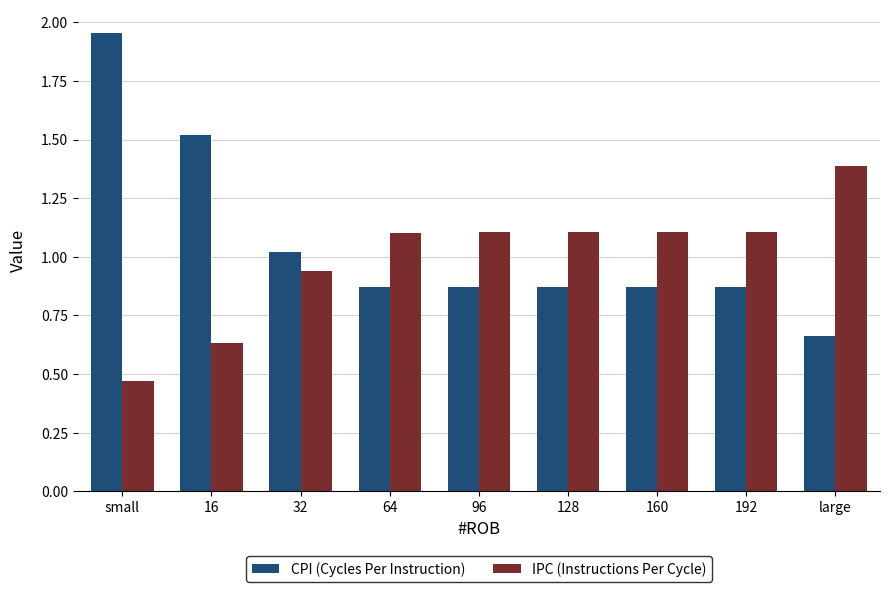

True or false: CPI (Cycles Per Instruction) has a value of 1.2 at 192.

False